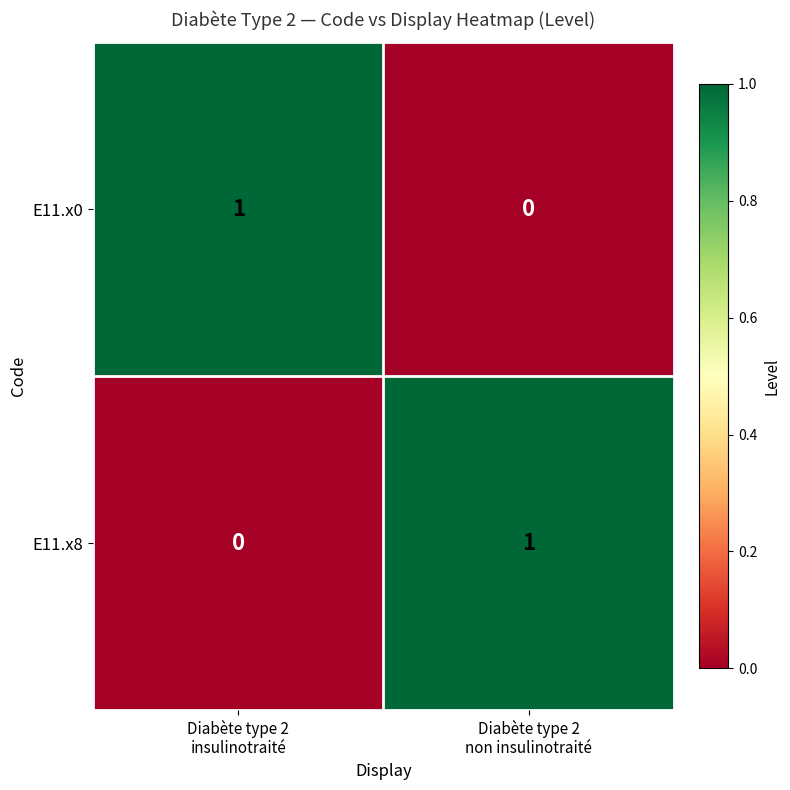

How many positive values does the E11.x8 series have?

1